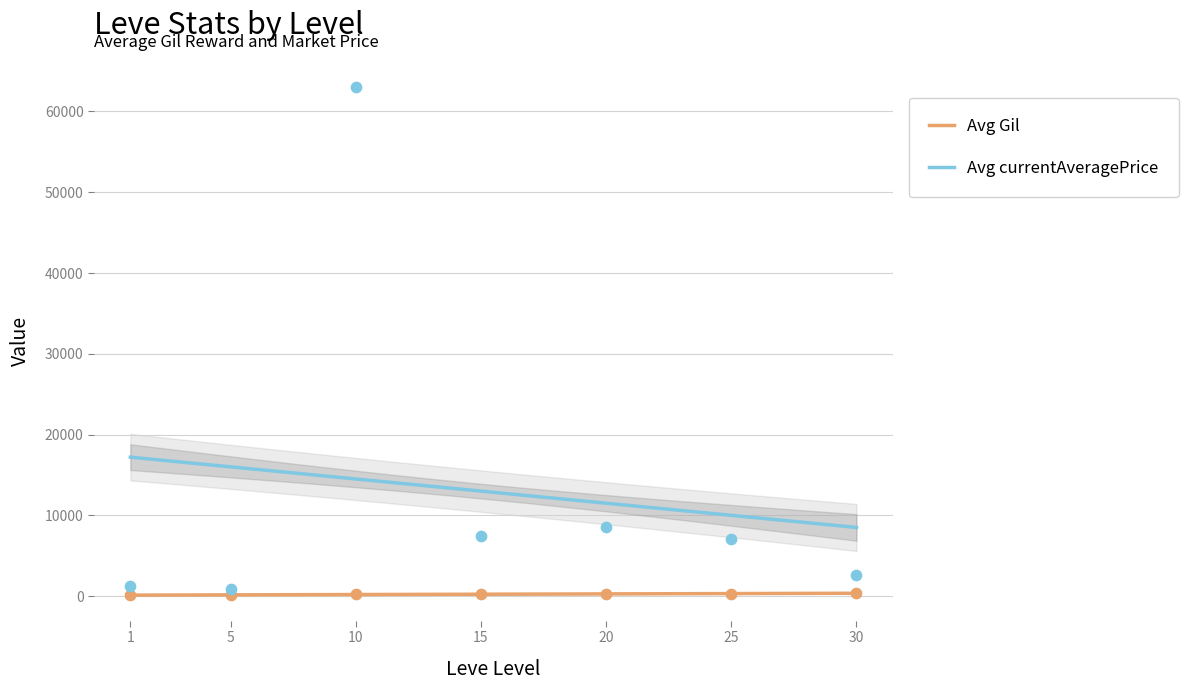

What is the maximum value for Avg currentAveragePrice?

17210.8